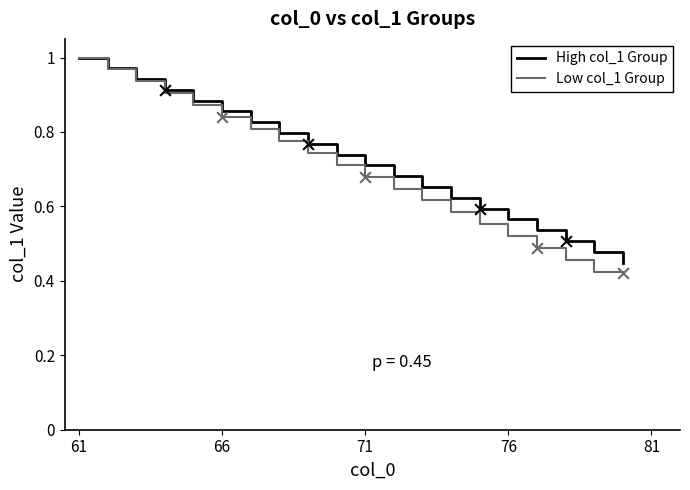

Which series has the widest spread of values?

Low col_1 Group